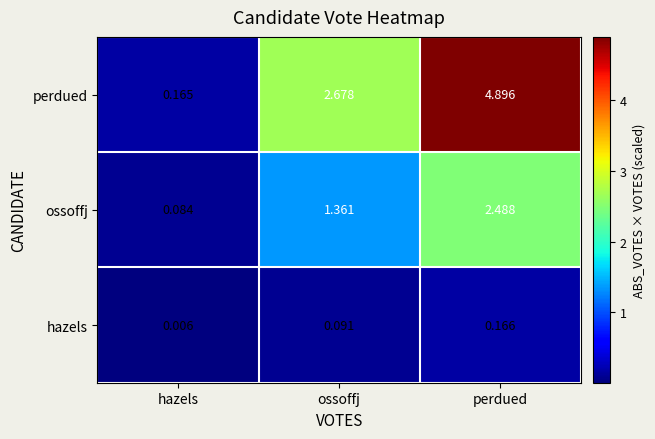

Which series has the largest total across all categories?

perdued